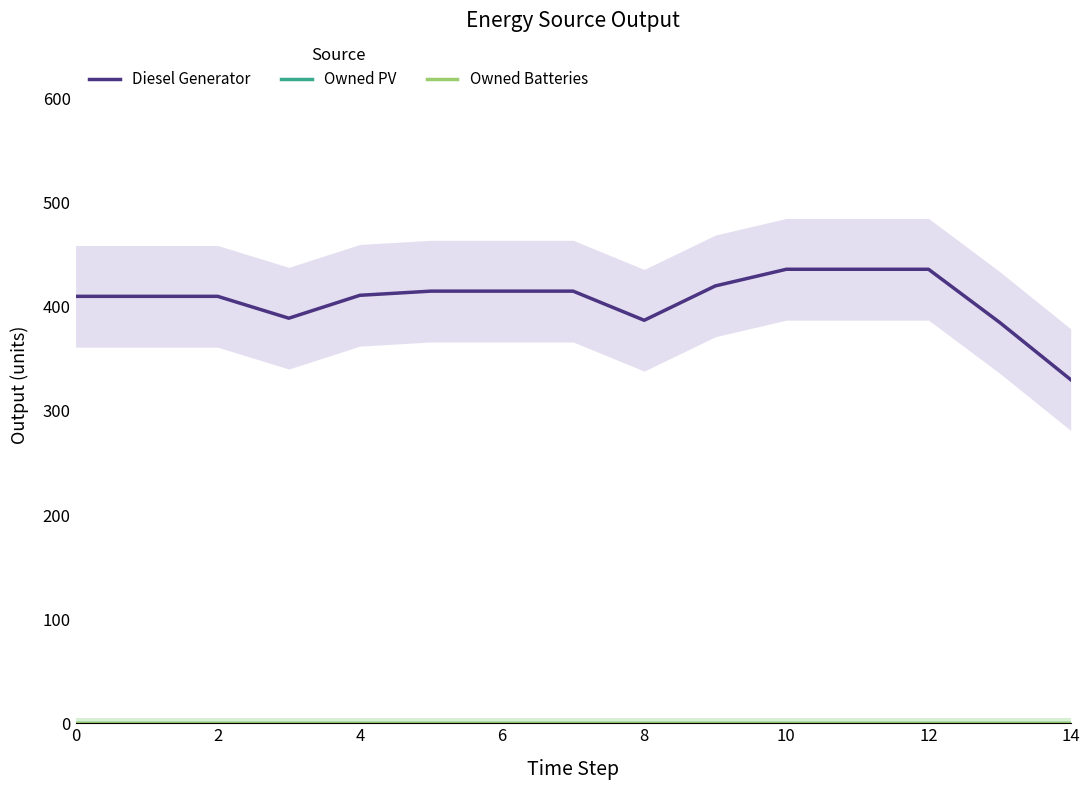

True or false: Diesel Generator and Owned Batteries cross at least once.

False